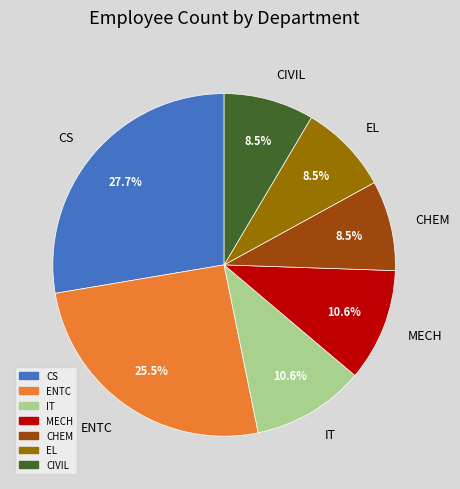

What is the total percentage of CIVIL and CS?

36.2%